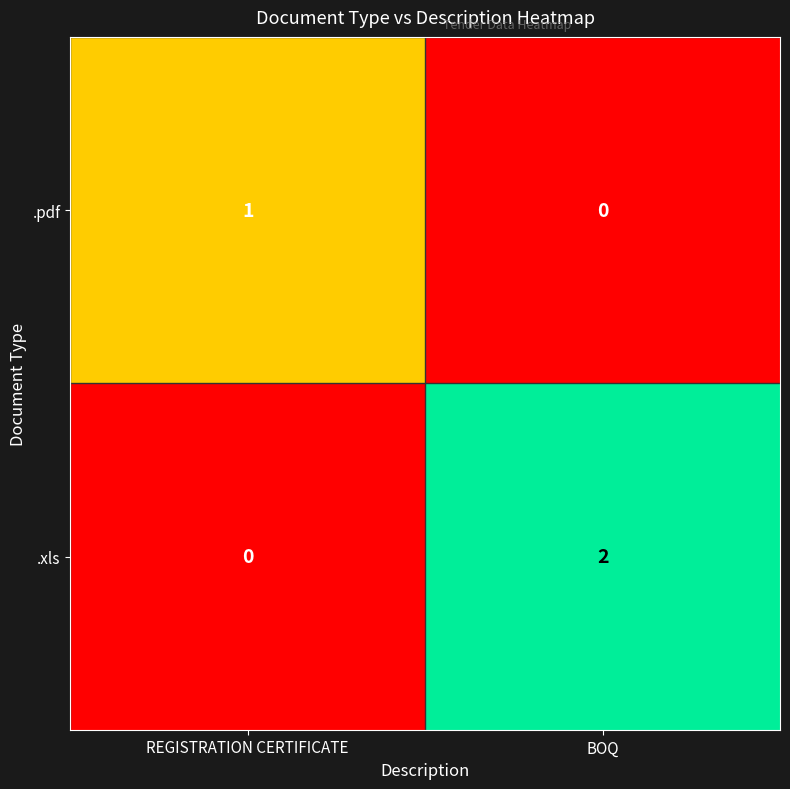

Which series has the largest total across all categories?

.xls